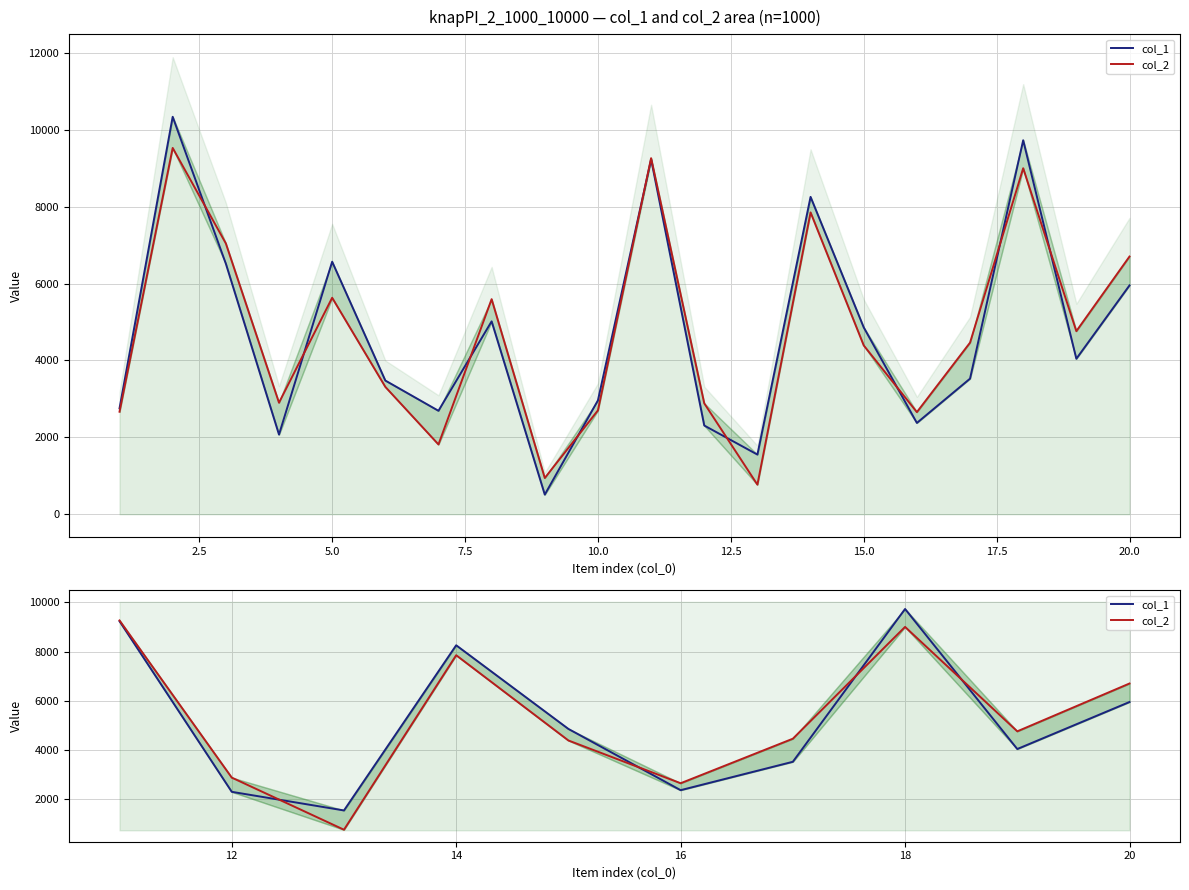

The col_2 series shows 5183 at 0.0. True or false?

False